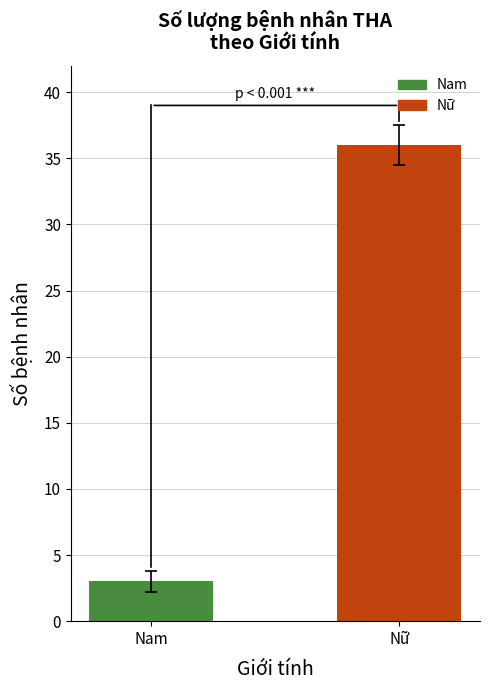

What is the average value?

20